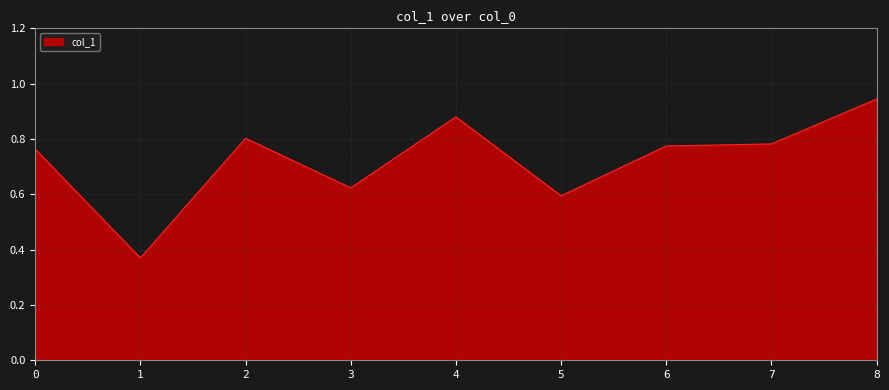

What is the change in value from 1 to 5?

+0.2